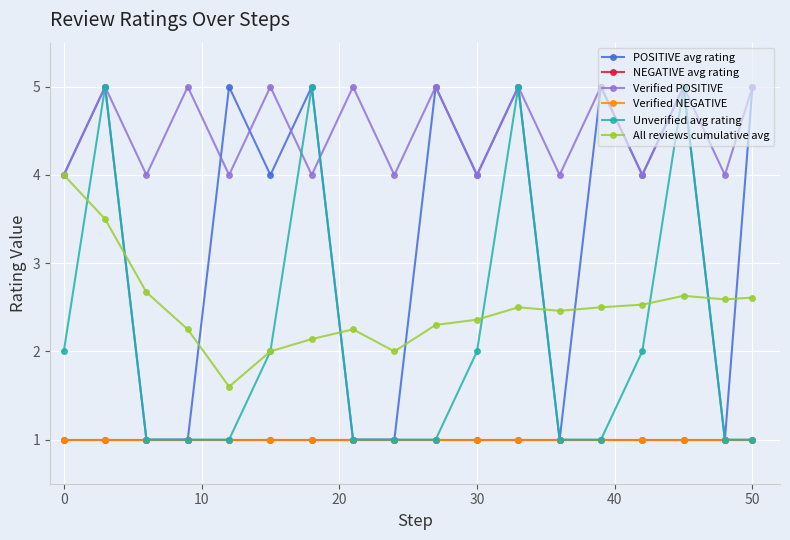

What is the minimum value for All reviews cumulative avg?

1.6